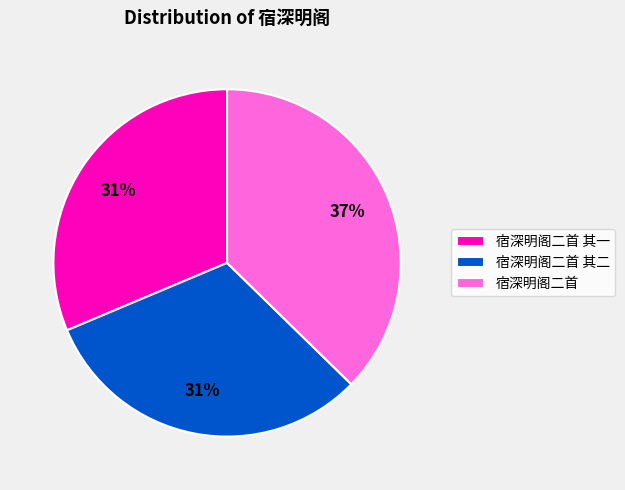

How many slices are in this pie chart?

3